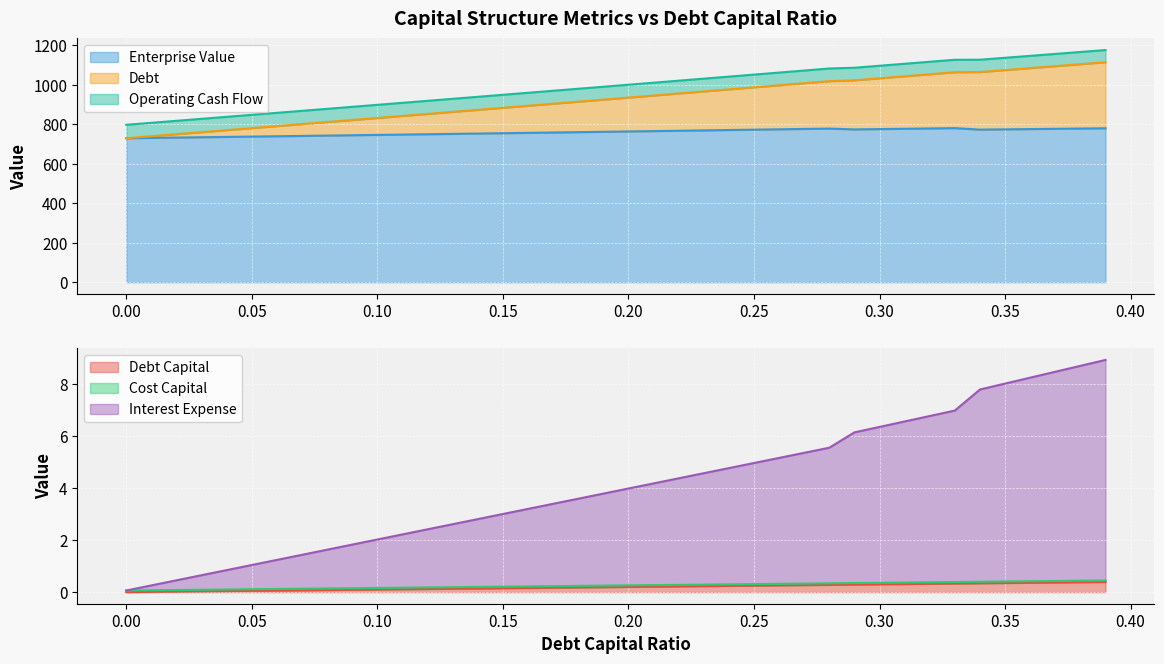

What is the maximum value for Debt Capital?

0.4